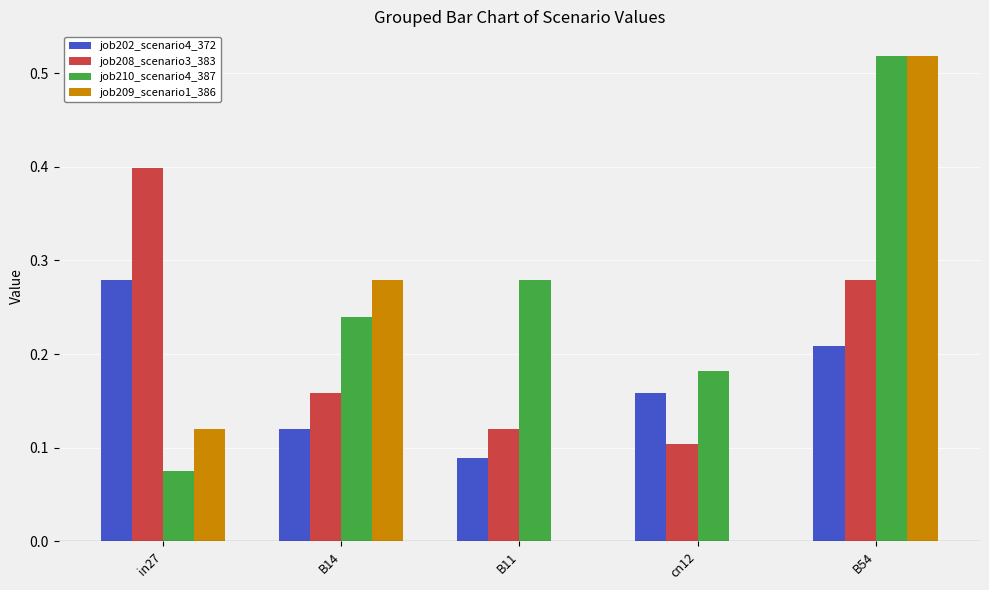

At which label is job202_scenario4_372 closest to 0?

B11